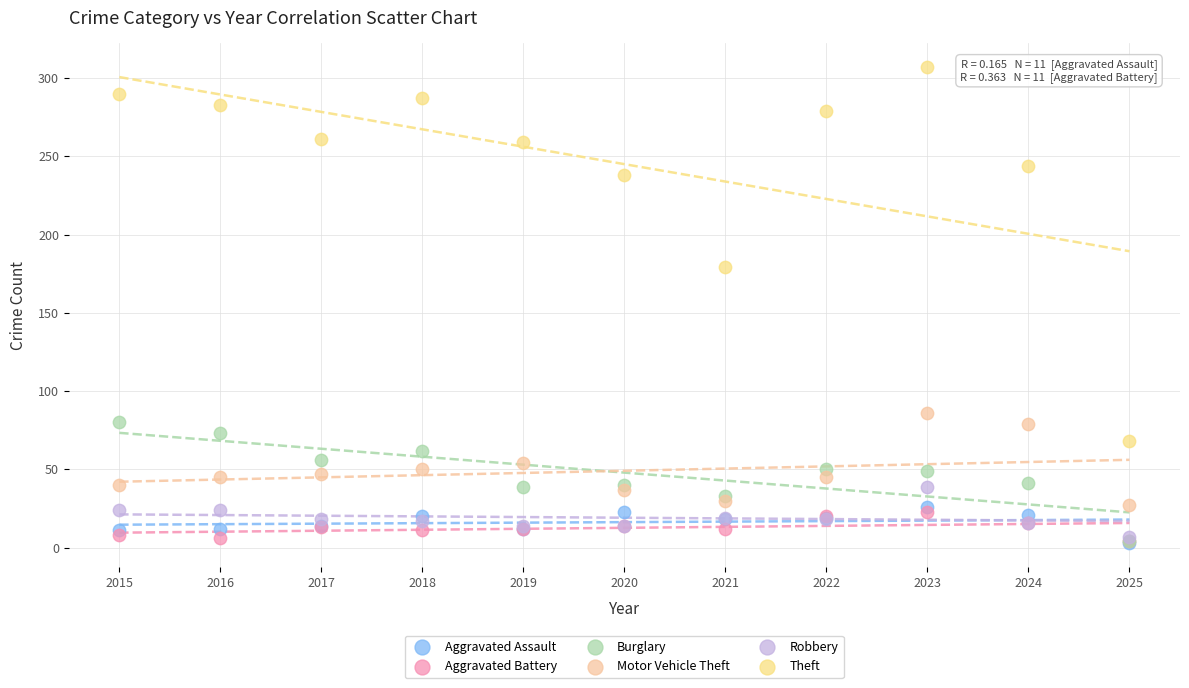

Across all series, what Y value is closest to 155?

179